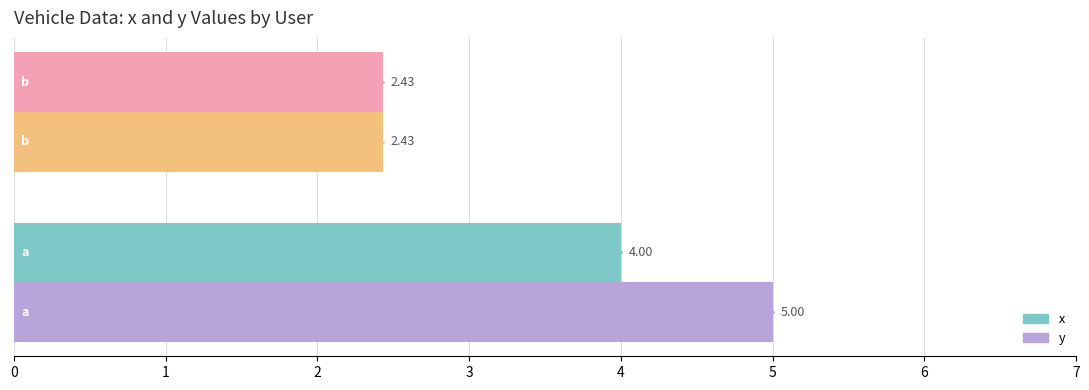

Which series has the widest spread of values?

y